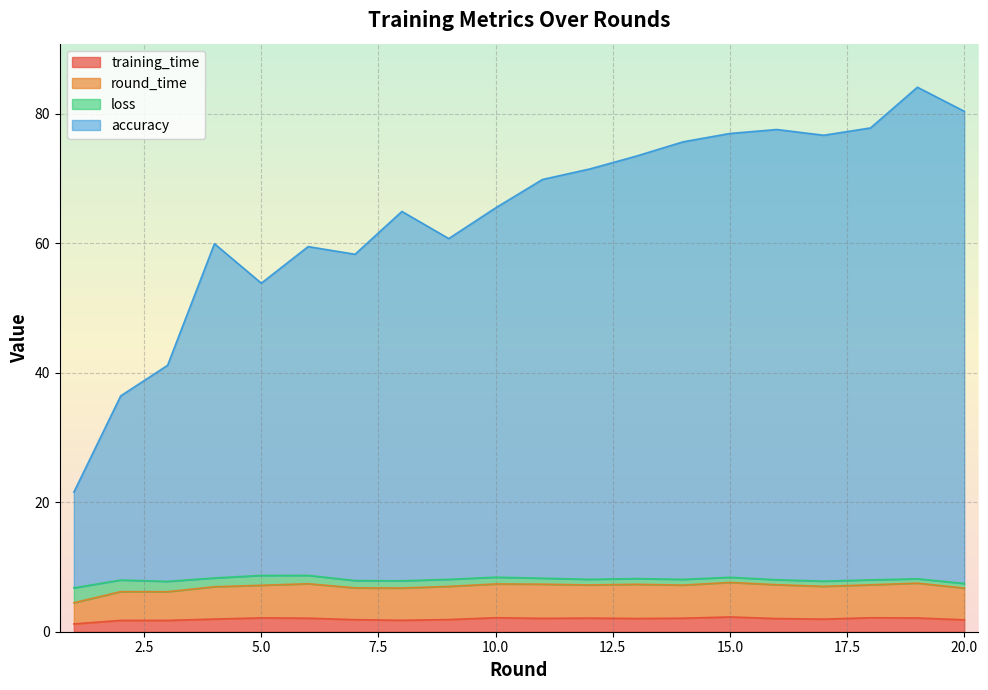

What are all the series names shown in the legend?

training_time, round_time, loss, accuracy